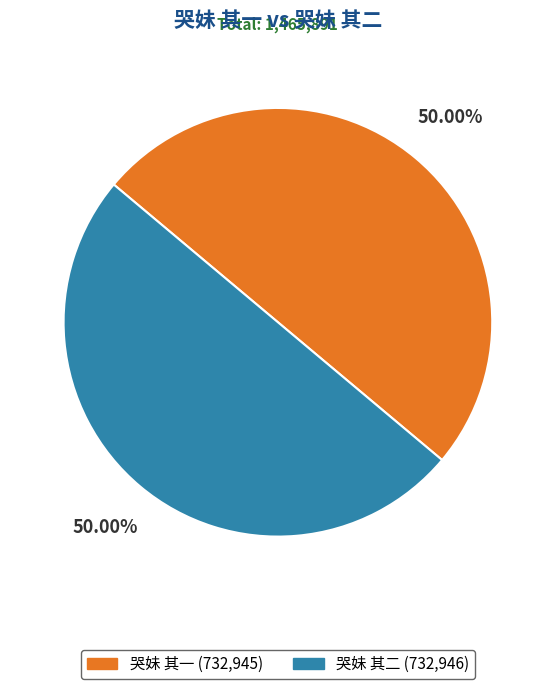

The 哭妹 其一 slice represents 50% of the pie. True or false?

True